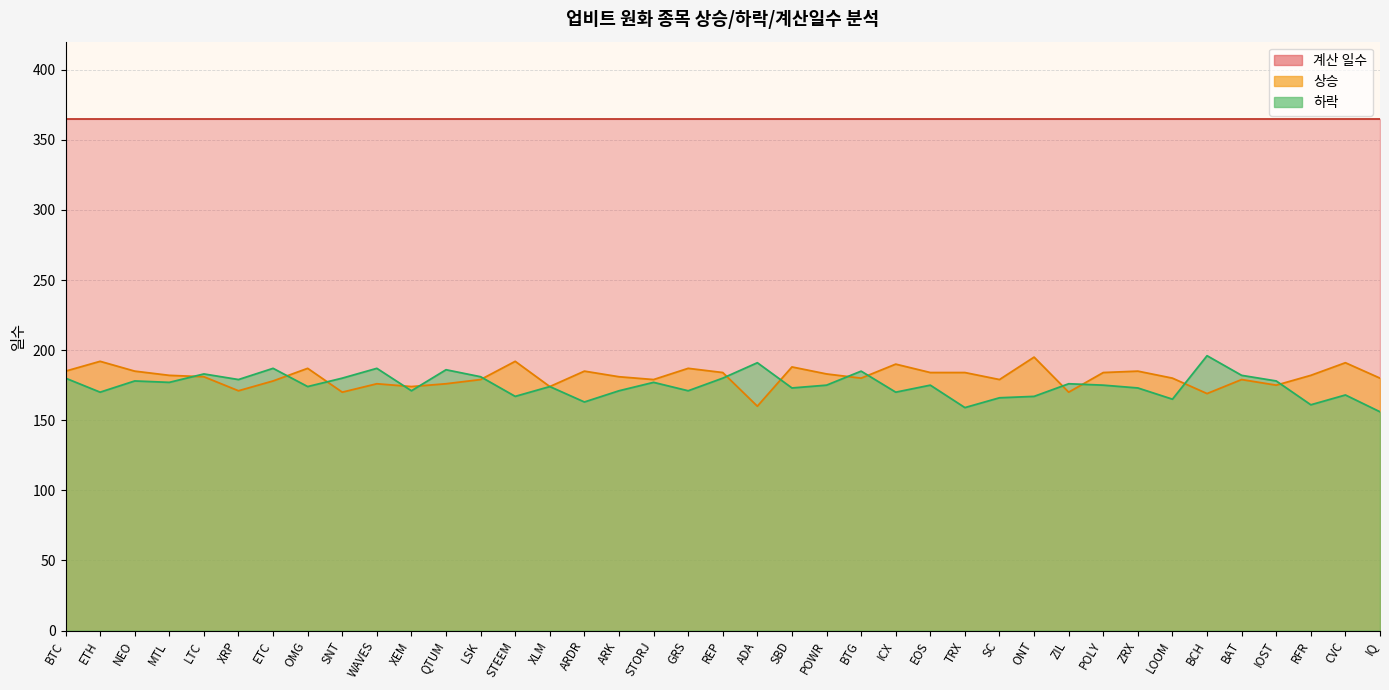

The 상승 series shows 297 at LTC. True or false?

False